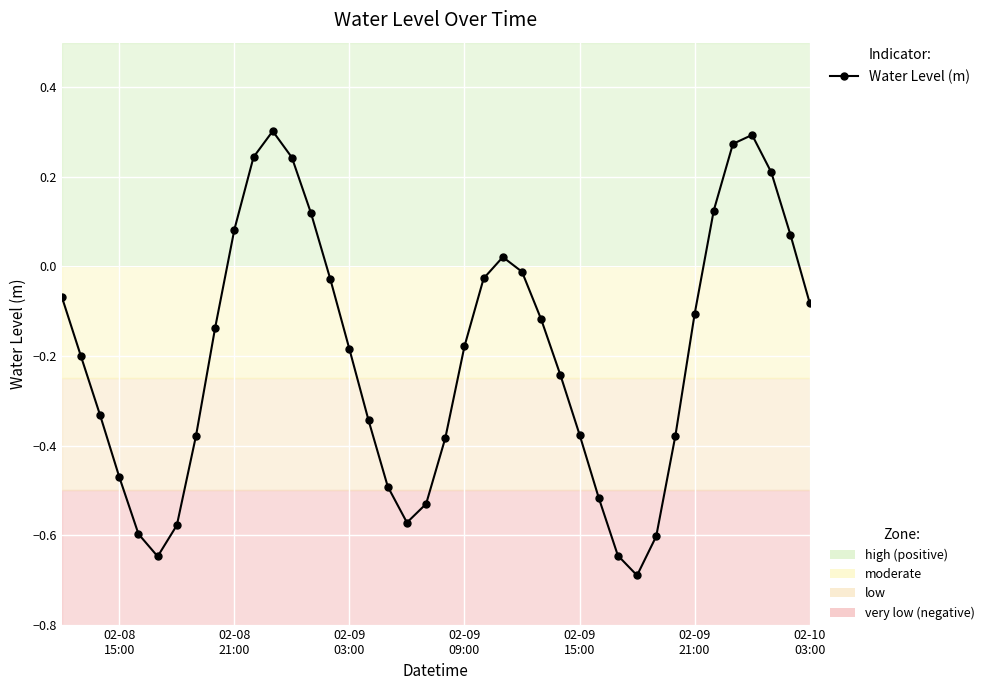

How many interior local peaks (higher than both neighbors) does the data have?

3